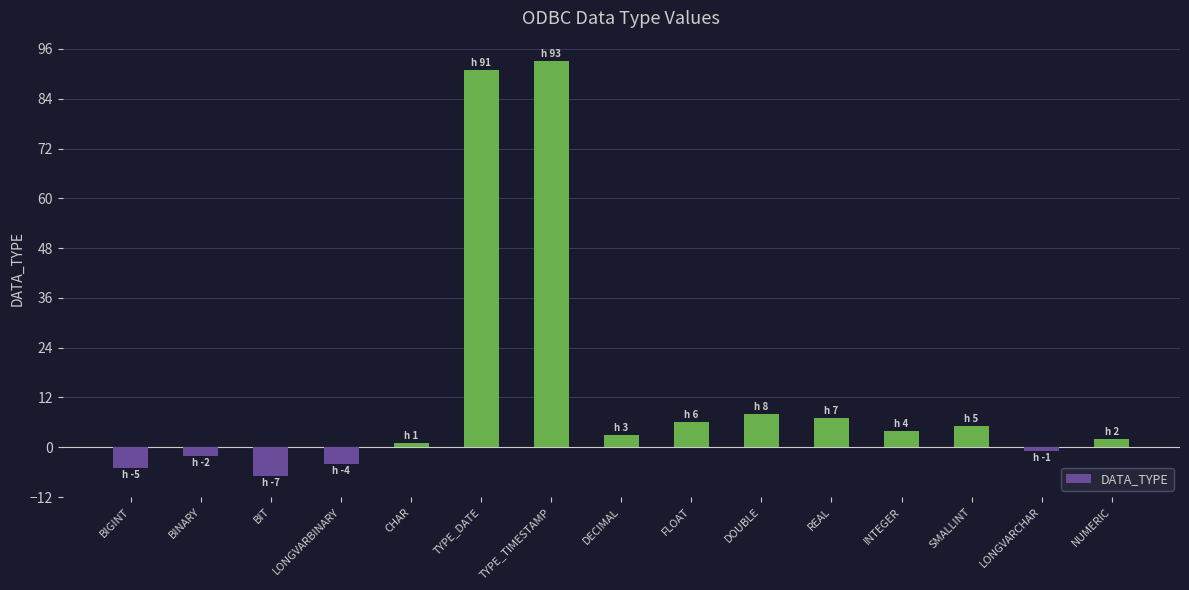

How many bars are there in total?

15